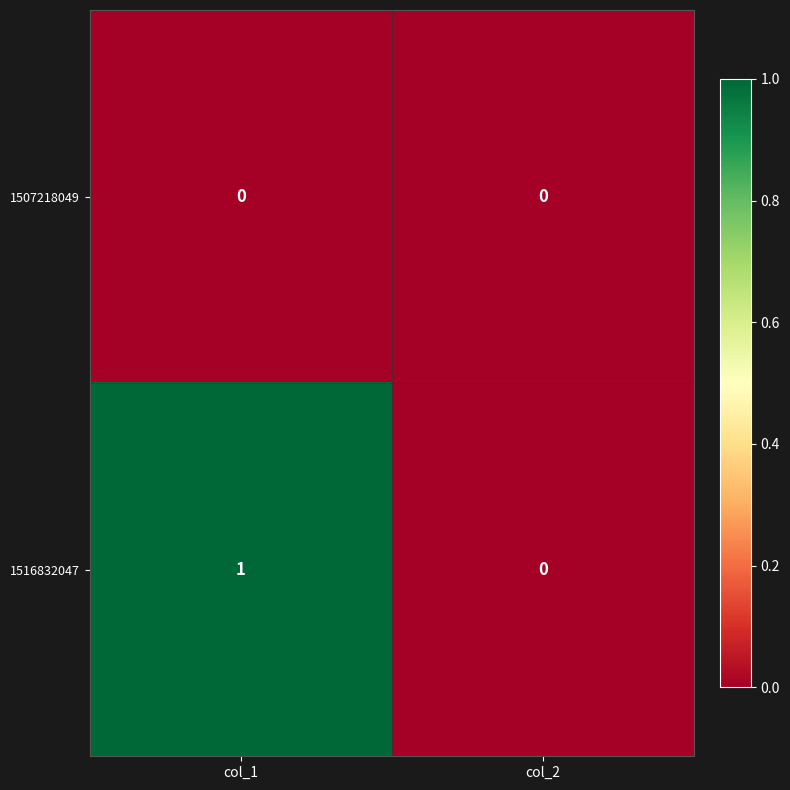

Which series has the largest total across all categories?

1516832047